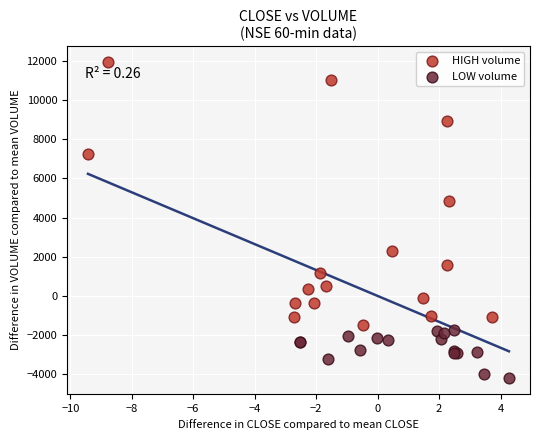

Which series reaches the minimum Y coordinate?

LOW volume